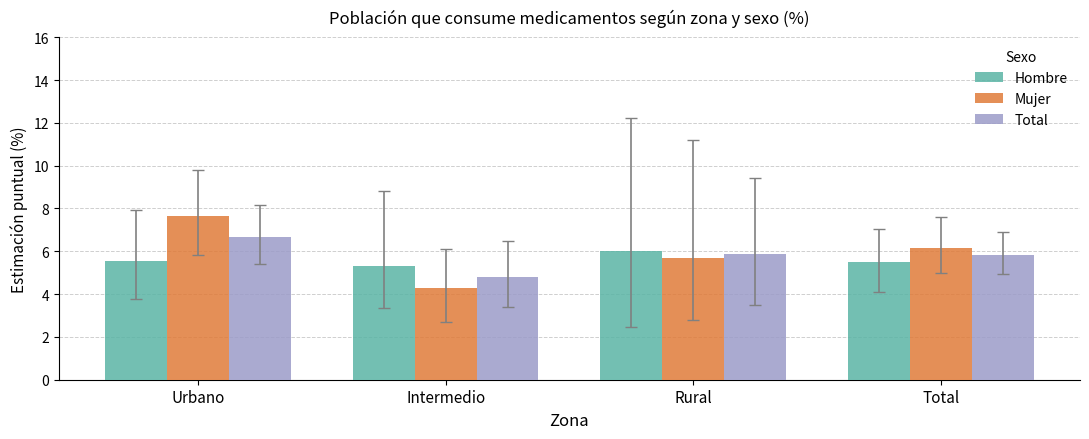

At which label does Total first exceed 5?

Urbano